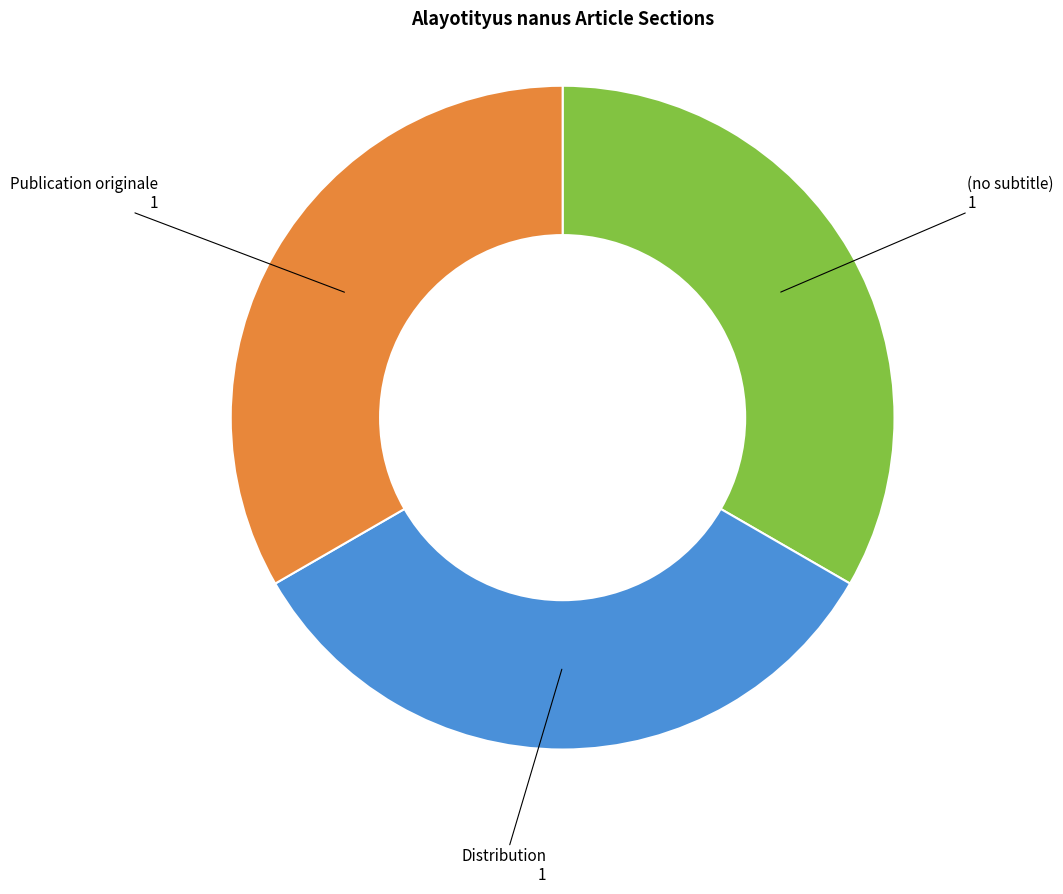

Does any single category account for the majority?

No